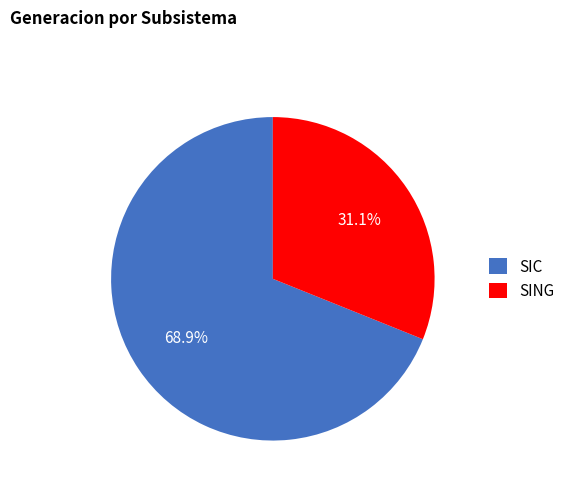

To the nearest percent, what is the difference between the SIC and SING slice percentages?

38%